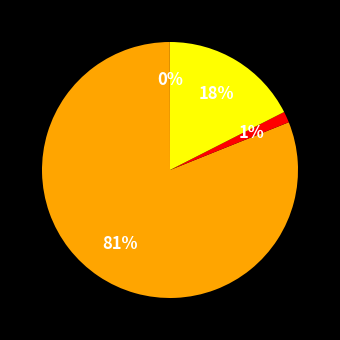

To the nearest percent, what is the difference between the largest and smallest slice percentages?

81%